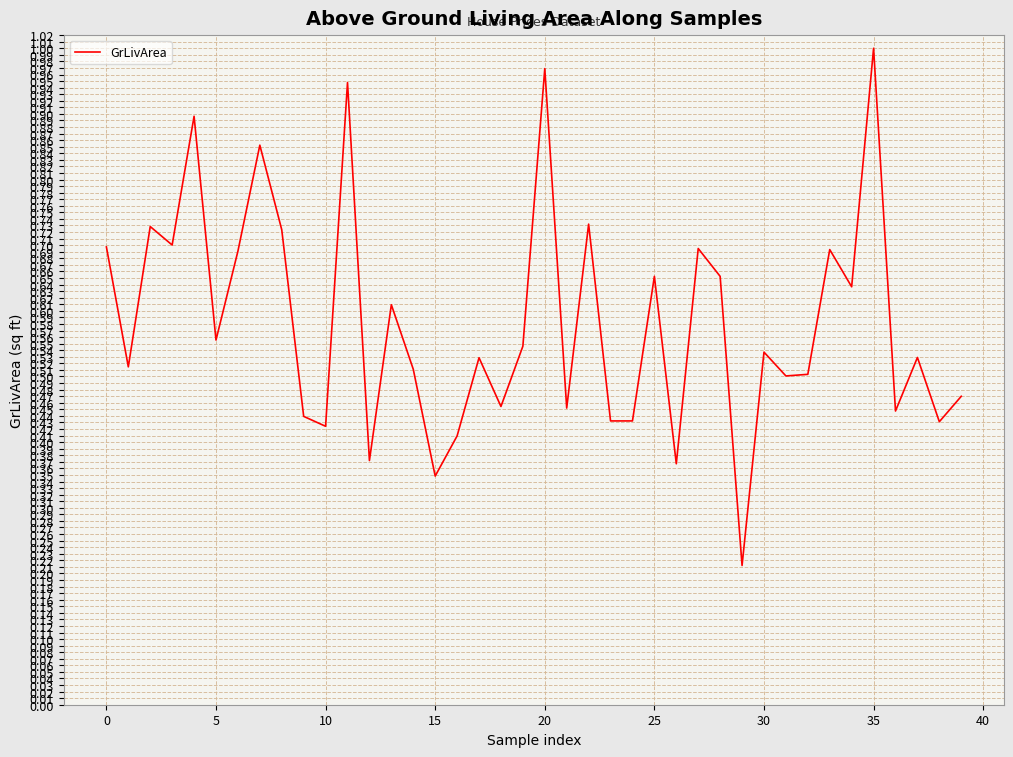

How many lines are shown in the chart?

1